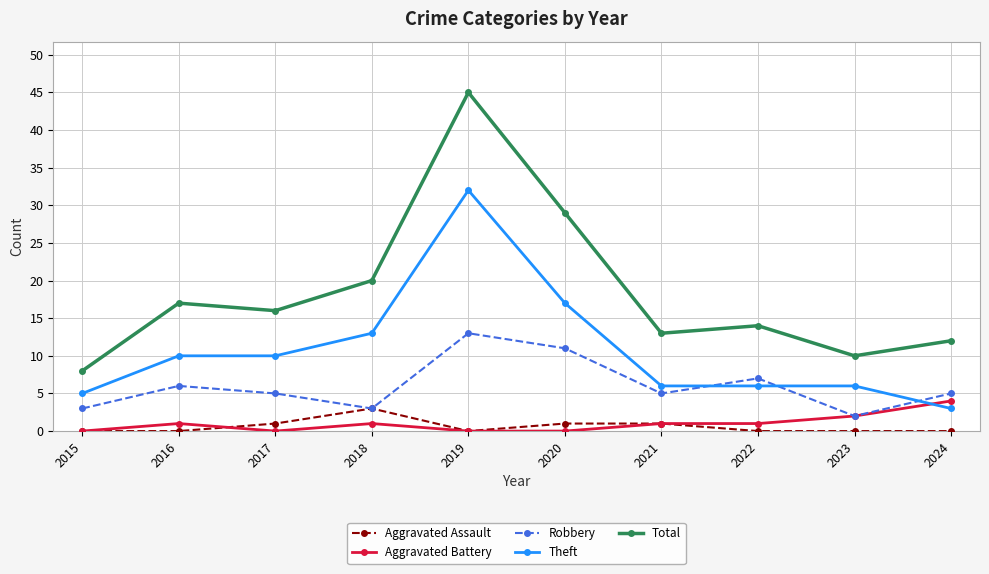

At which category is the sum across all series the highest?

2019